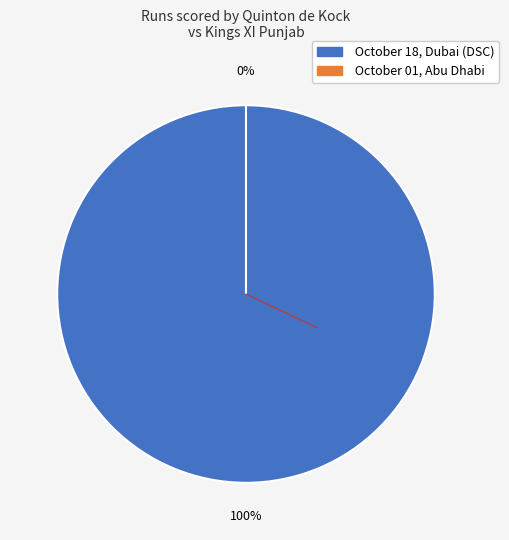

Does any single category account for the majority?

Yes